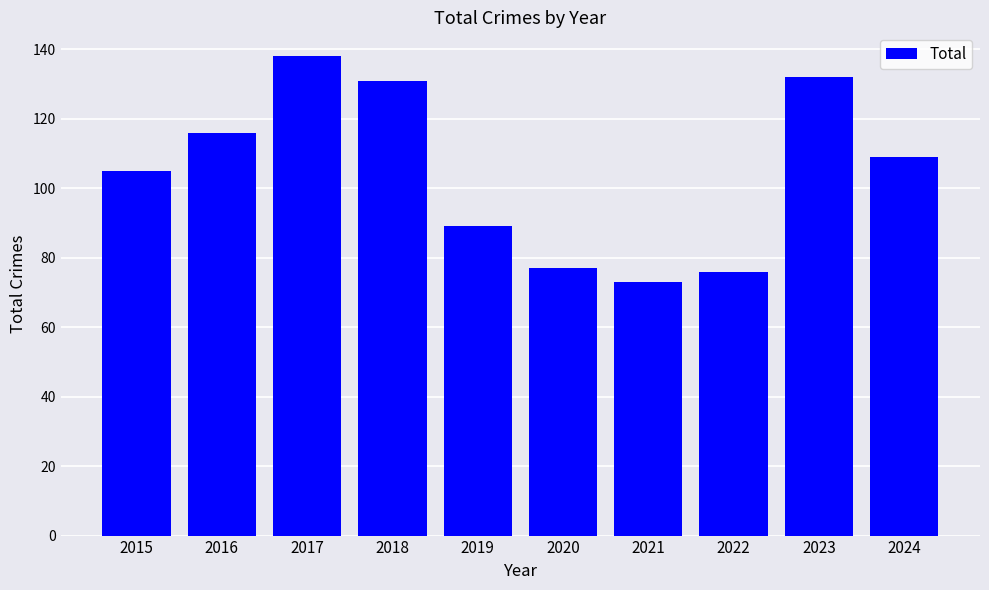

What is the difference between the values at 2023 and 2017?

6